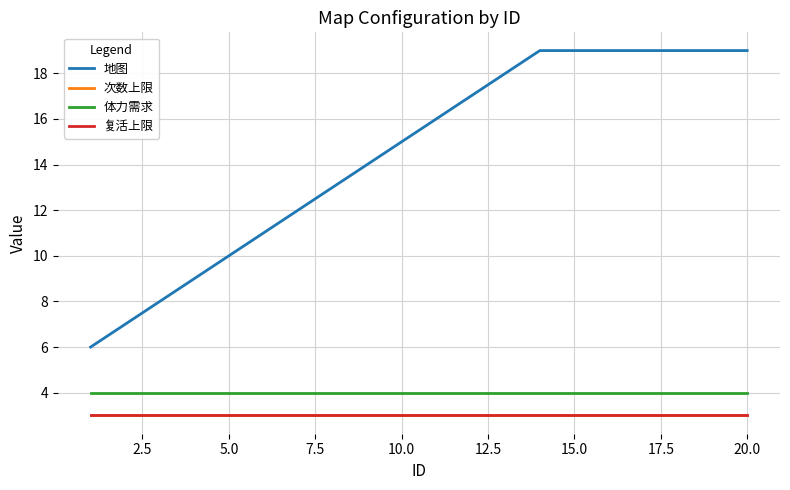

At how many categories does at least one series exceed 11?

14